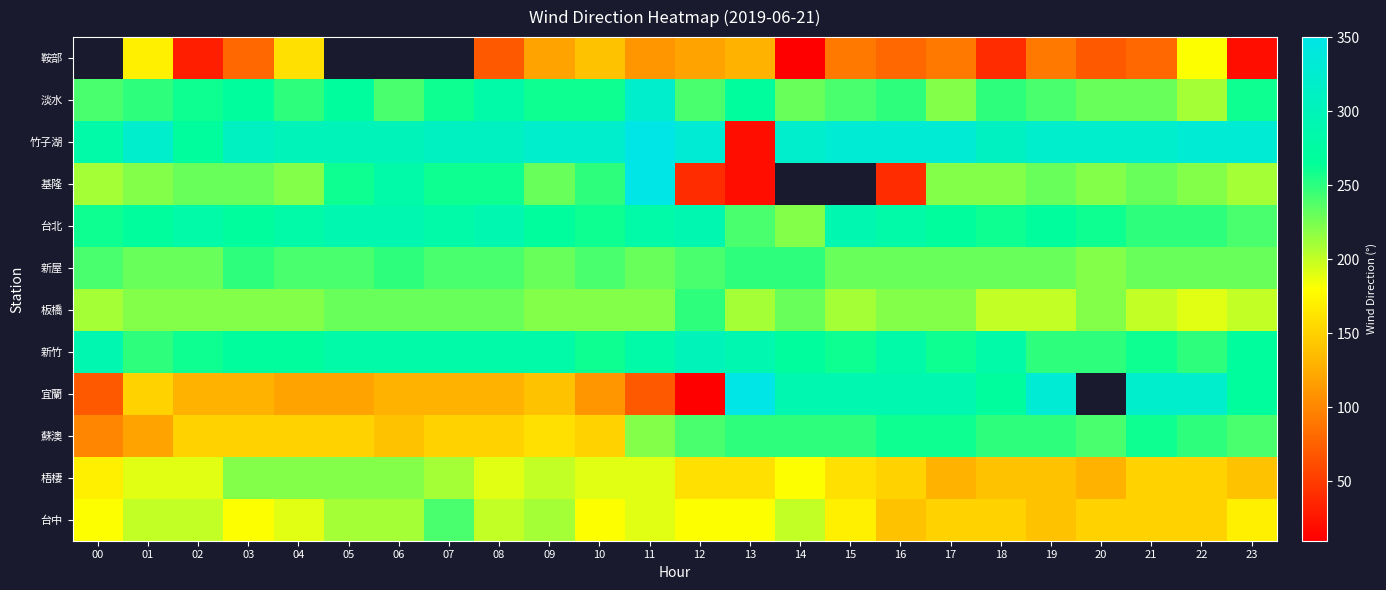

Which has a higher value, 13 or 01?

01